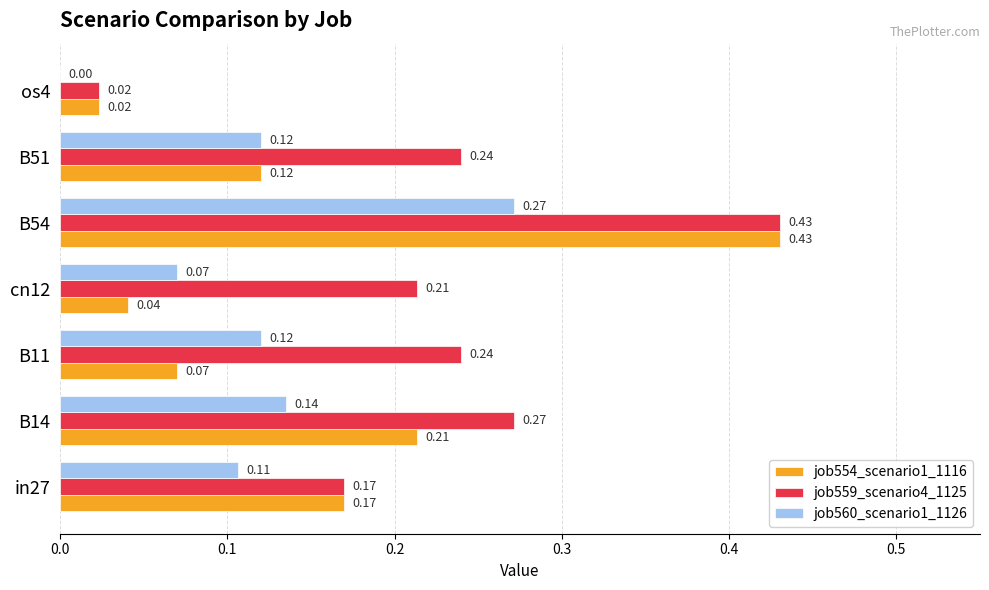

What is the sum of all job554_scenario1_1116 values?

1.1